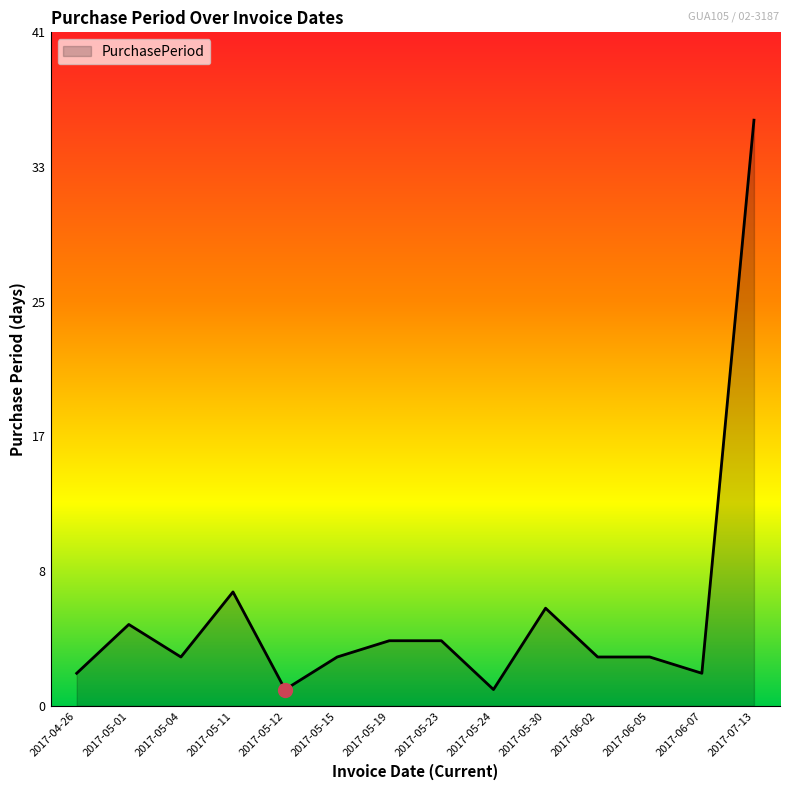

What is the minimum value shown in the chart?

1